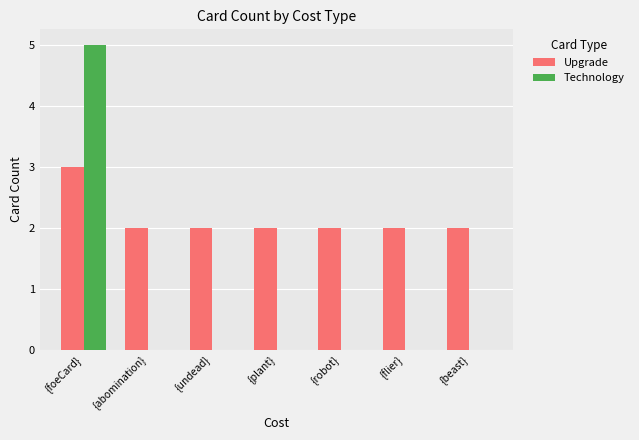

Which series has the largest total across all categories?

Upgrade